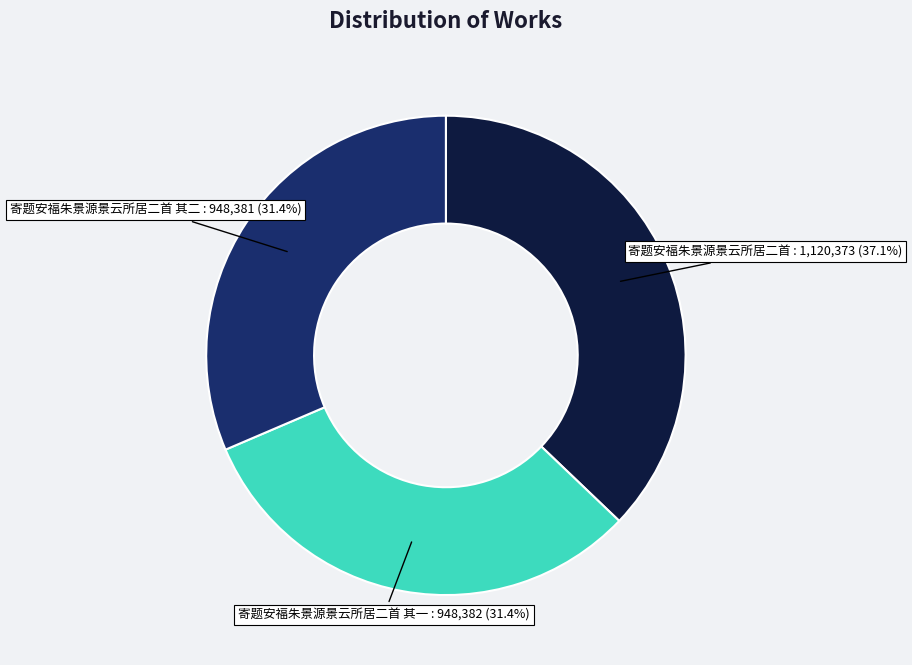

Does 寄题安福朱景源景云所居二首 其二 represent more than half of the total?

No